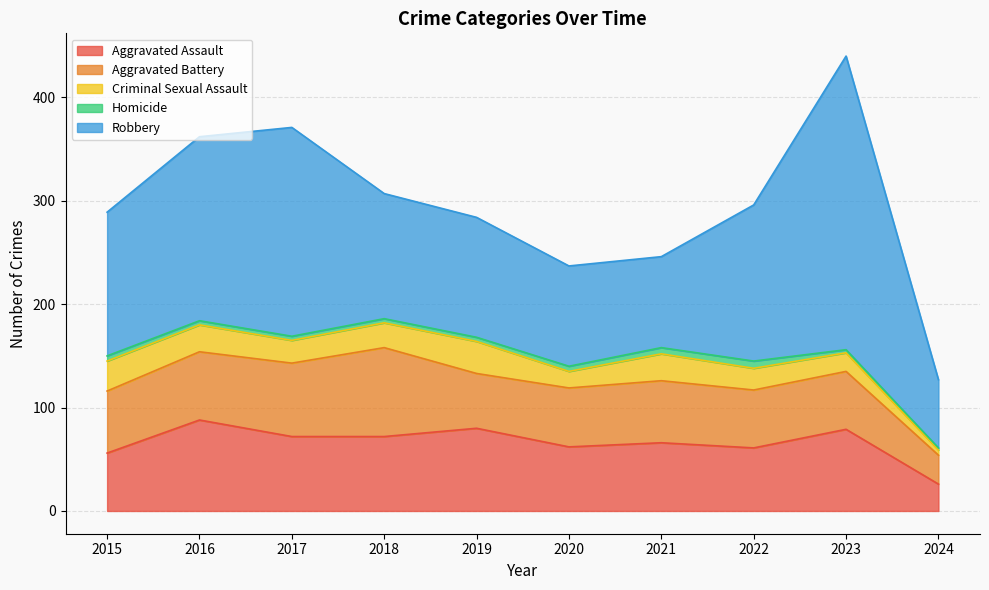

What is the total value across all series at 2023?

440